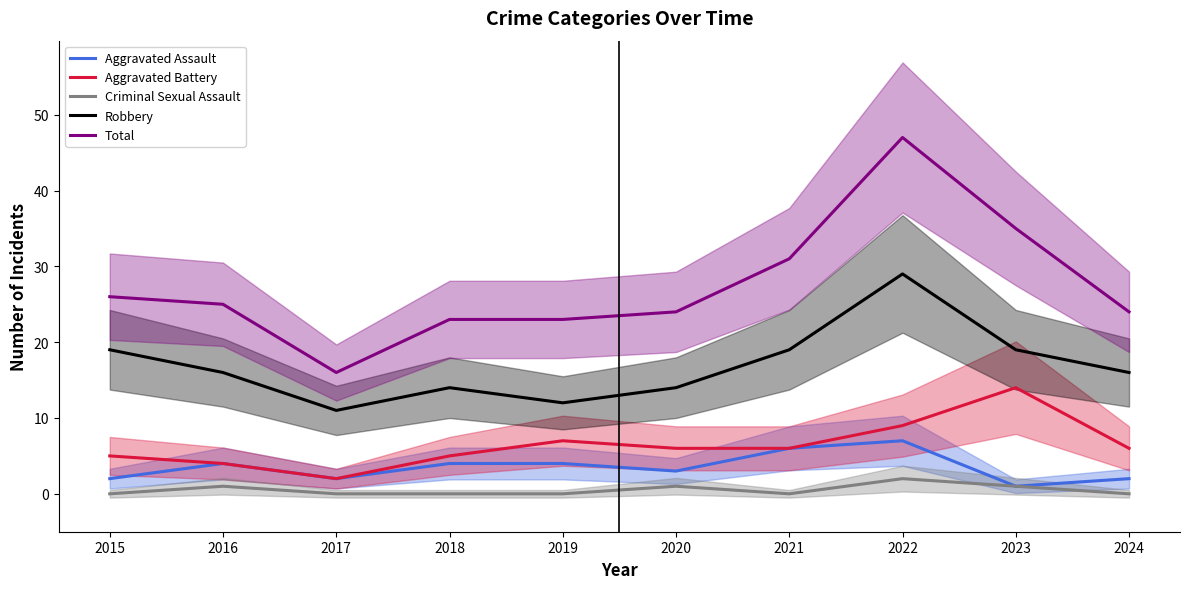

What is the difference between the maximum and minimum values in the Aggravated Assault series?

6